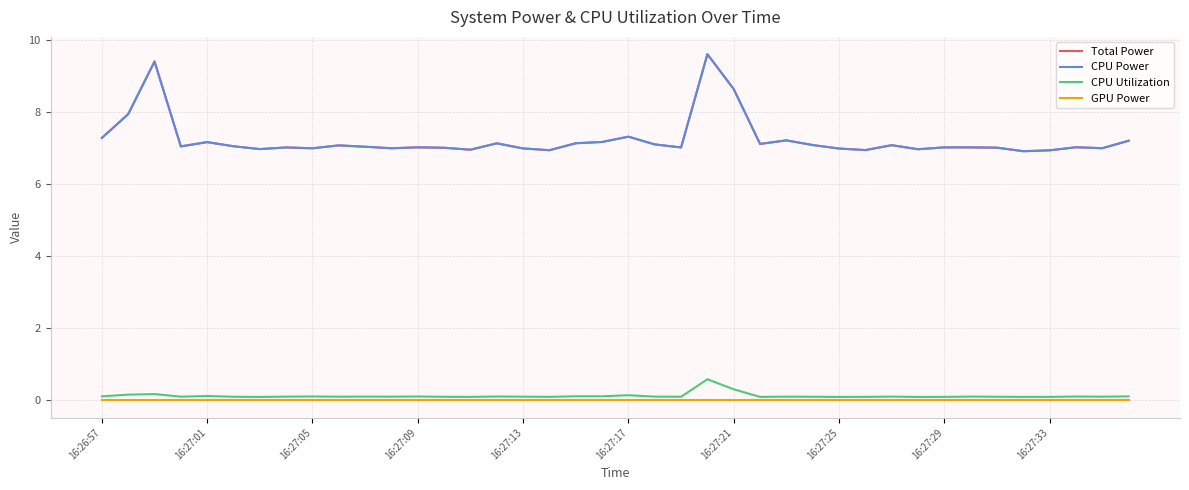

Is this an area chart (filled region under the line)?

No